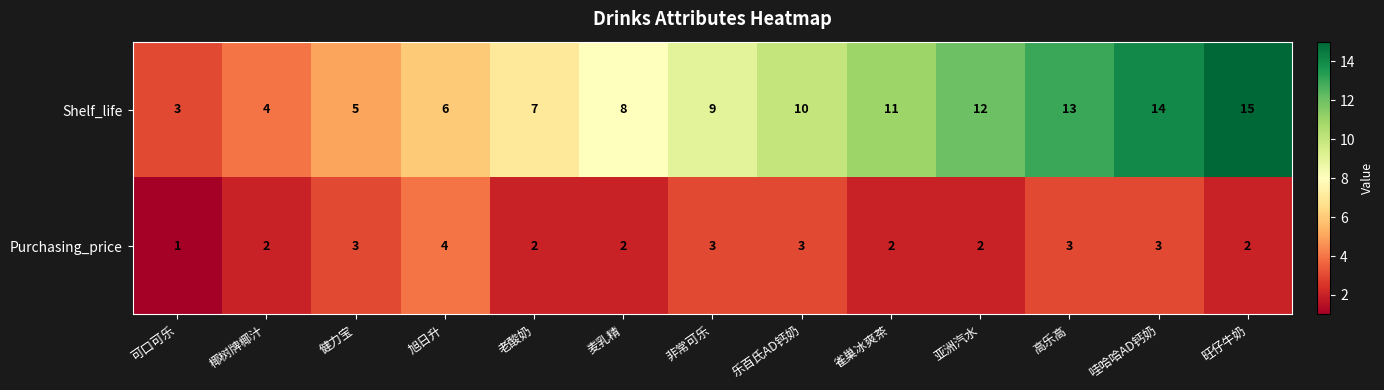

Rank the series by their maximum value, from highest to lowest.

Shelf_life, Purchasing_price